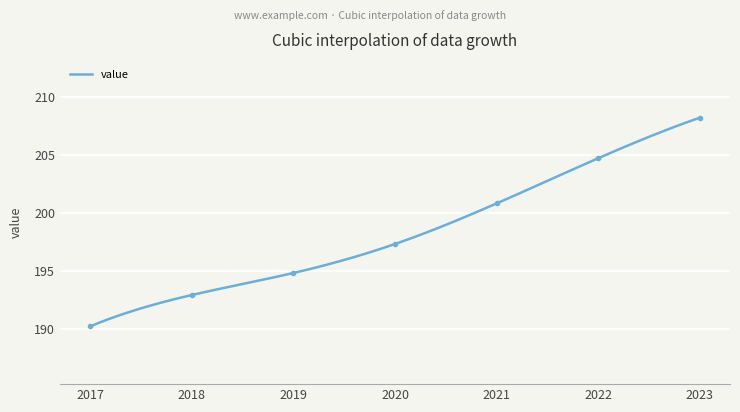

What is the highest value of the value series?

208.2